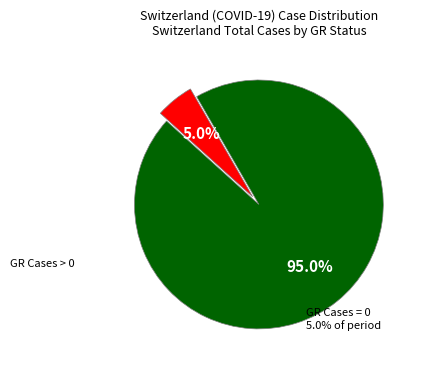

Does any single category account for the majority?

Yes